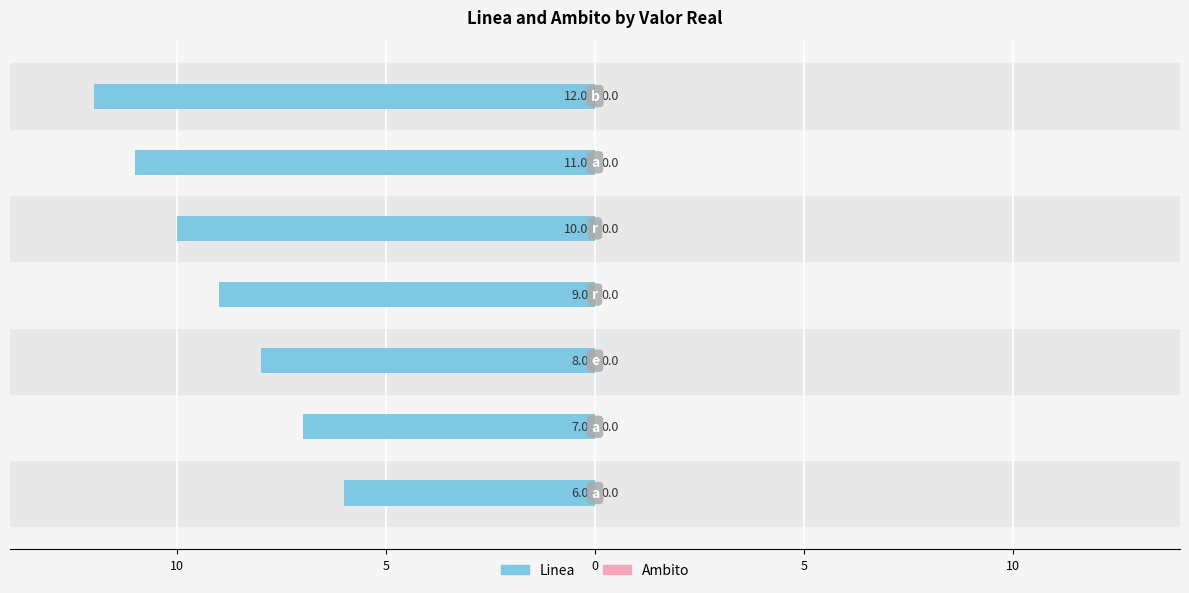

Are the bars horizontal?

Yes